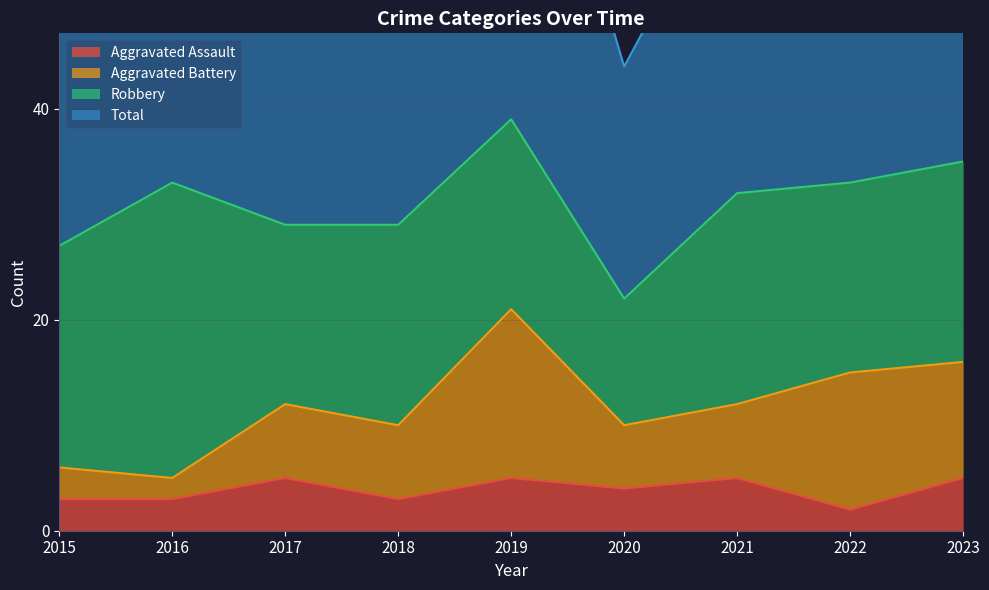

True or false: Total has a value of 58 at 2017.

True